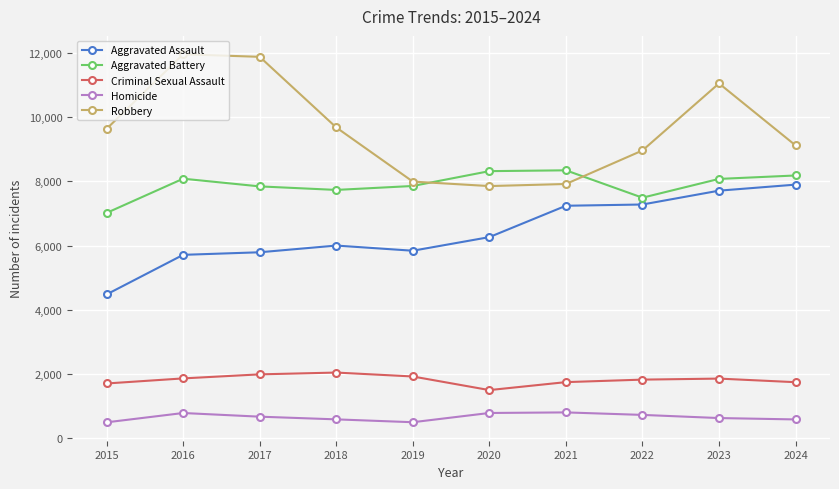

At 2017, list the series in order from smallest to largest.

Homicide, Criminal Sexual Assault, Aggravated Assault, Aggravated Battery, Robbery